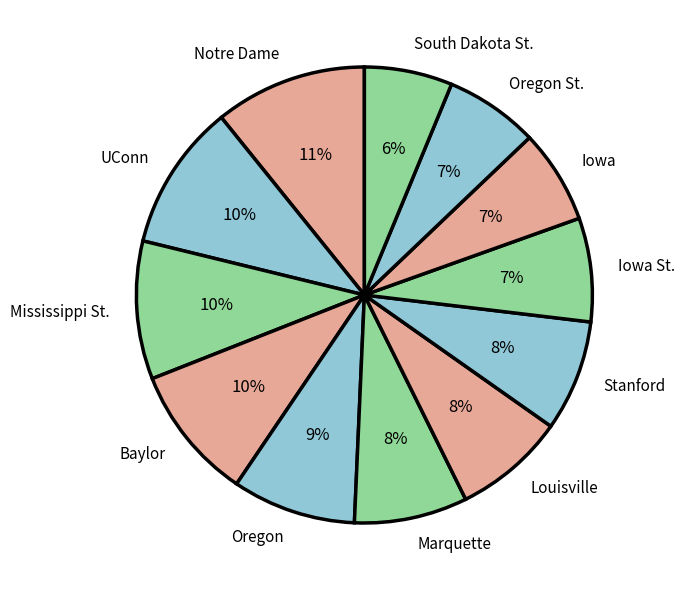

Is there any slice that represents more than half of the pie?

No